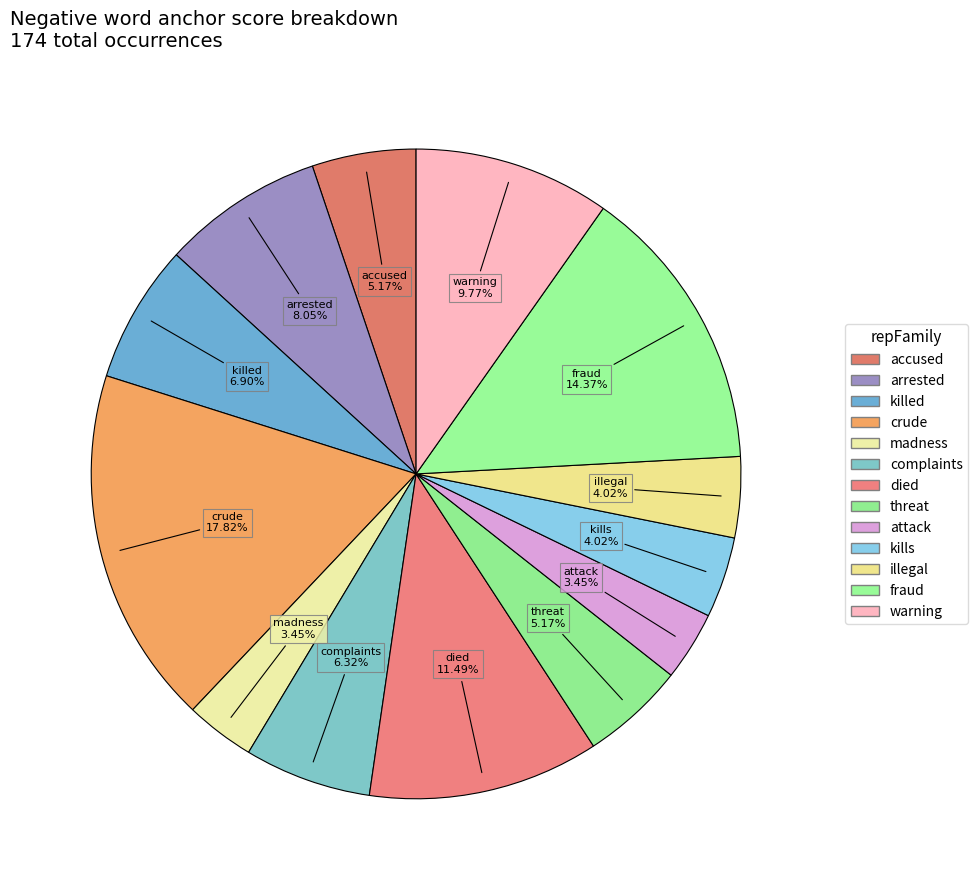

To the nearest percent, what is the average slice percentage?

8%